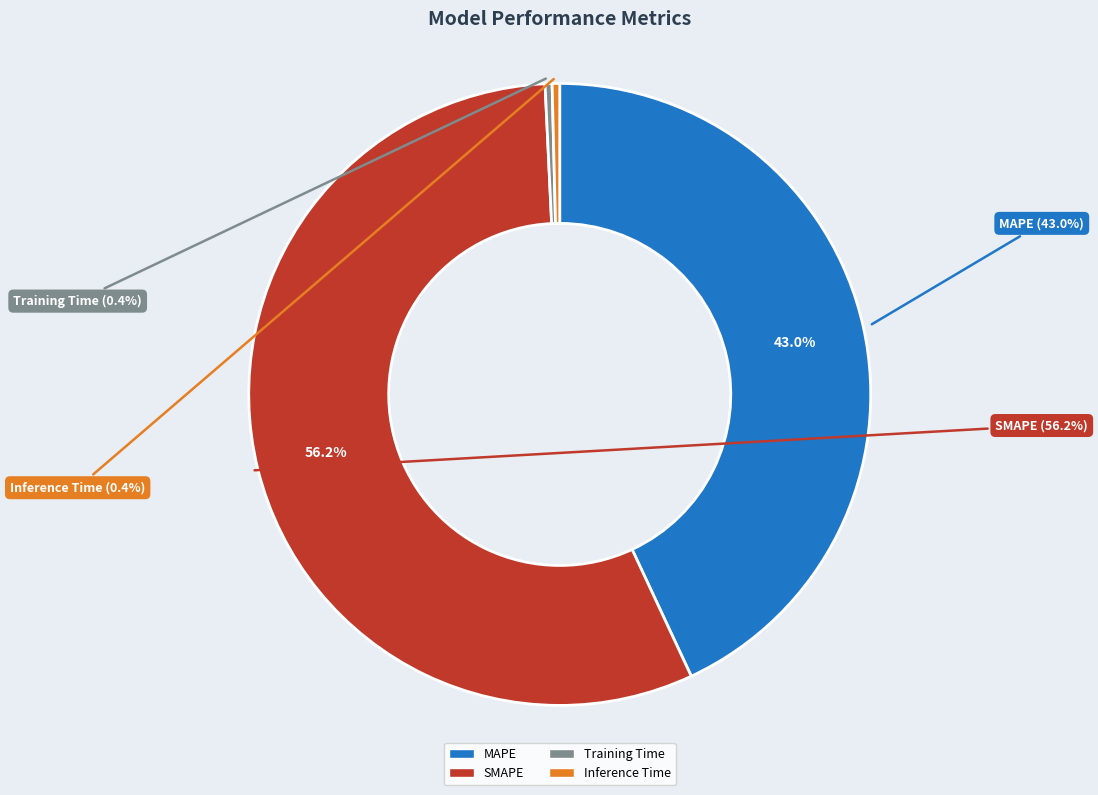

Is SMAPE the majority of the pie?

Yes